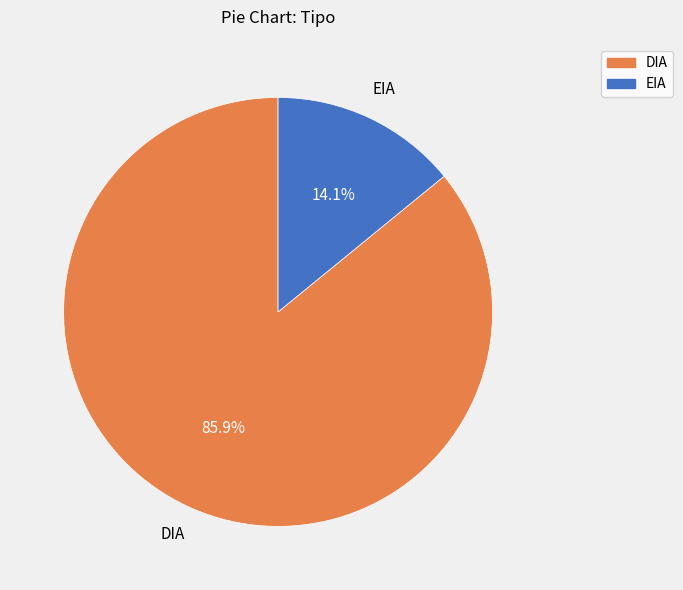

To the nearest percent, what percentage of the pie is EIA?

14%